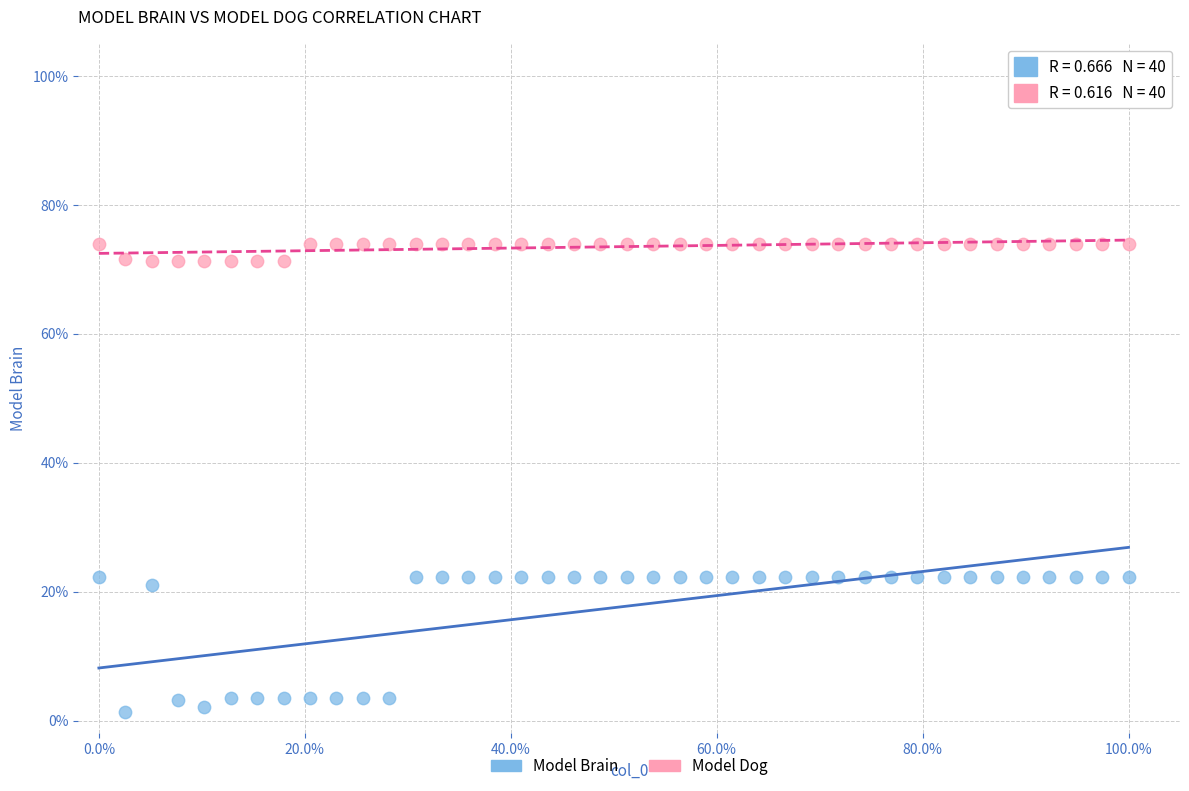

Which series contains the highest Y value?

Model Dog